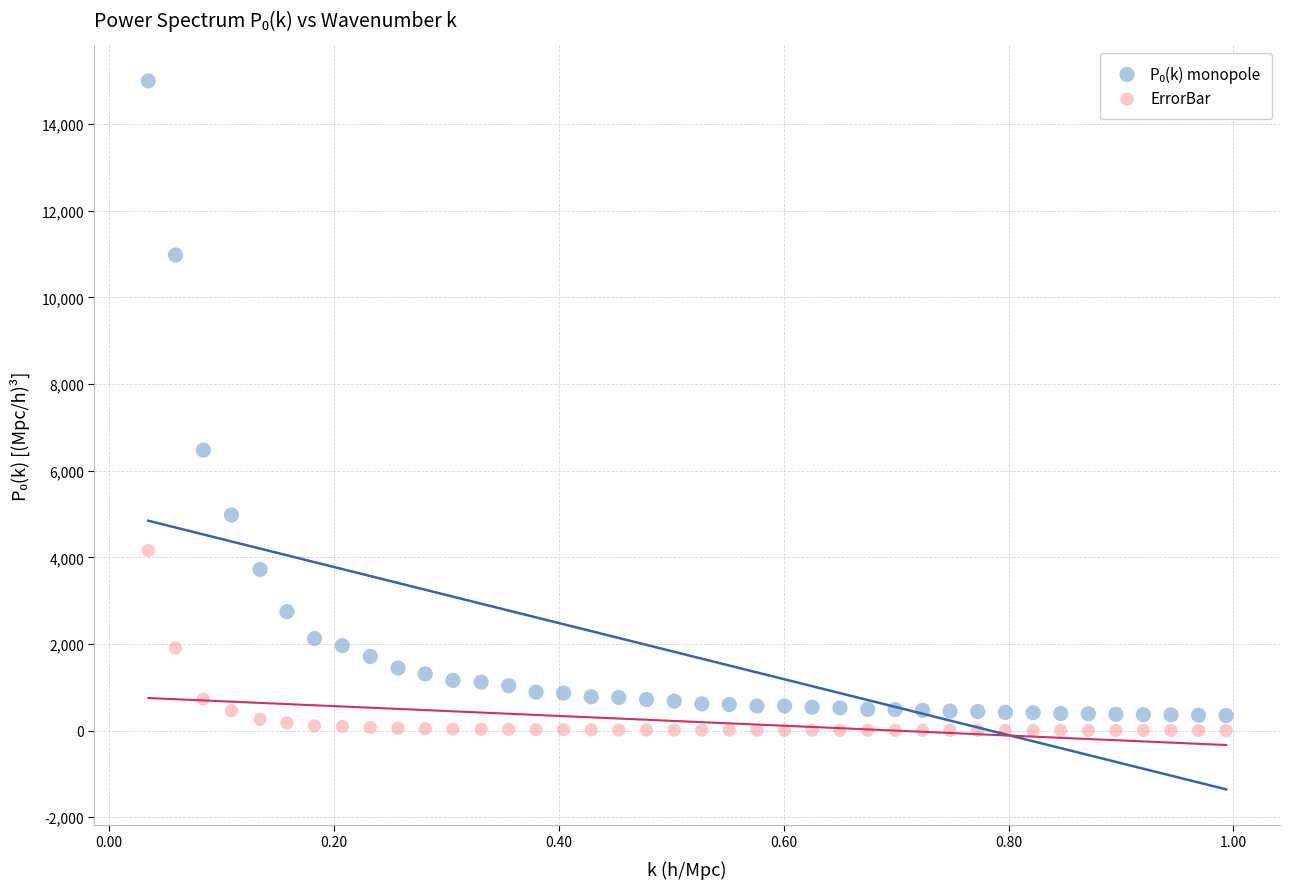

Which series contains the lowest Y value?

ErrorBar